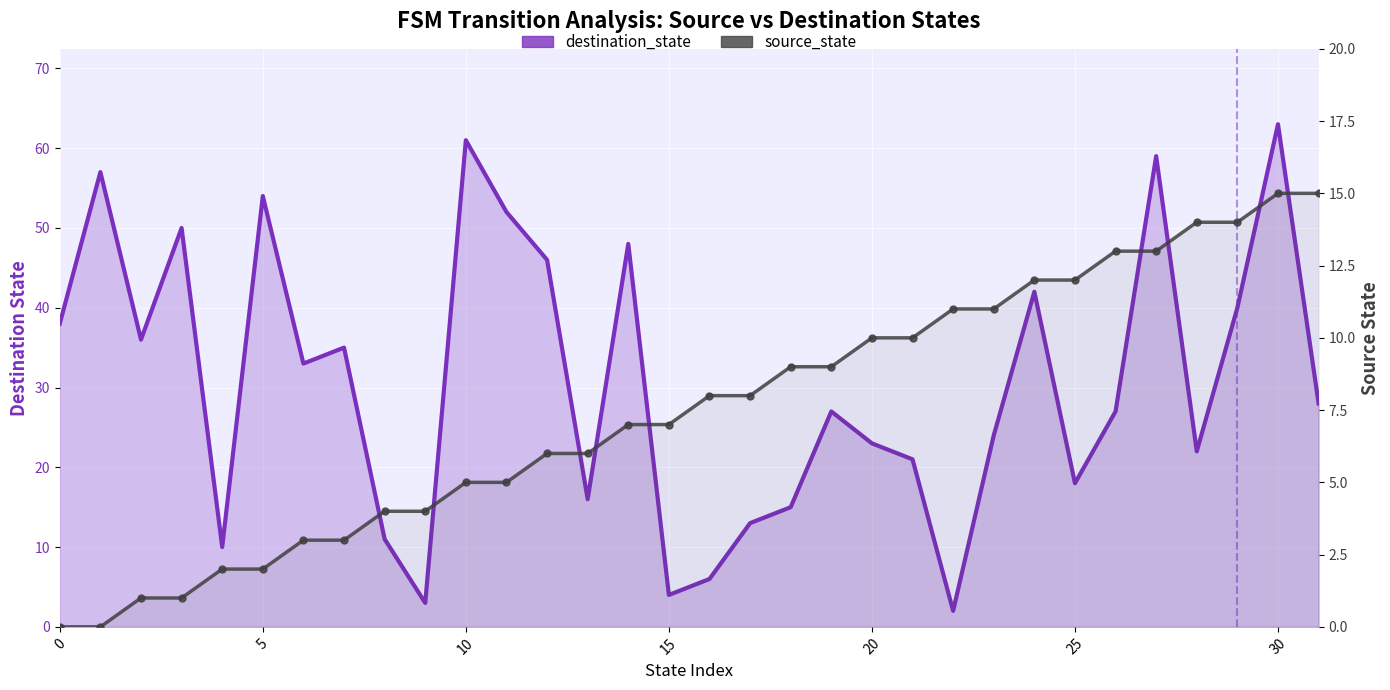

How many lines are shown in the chart?

2